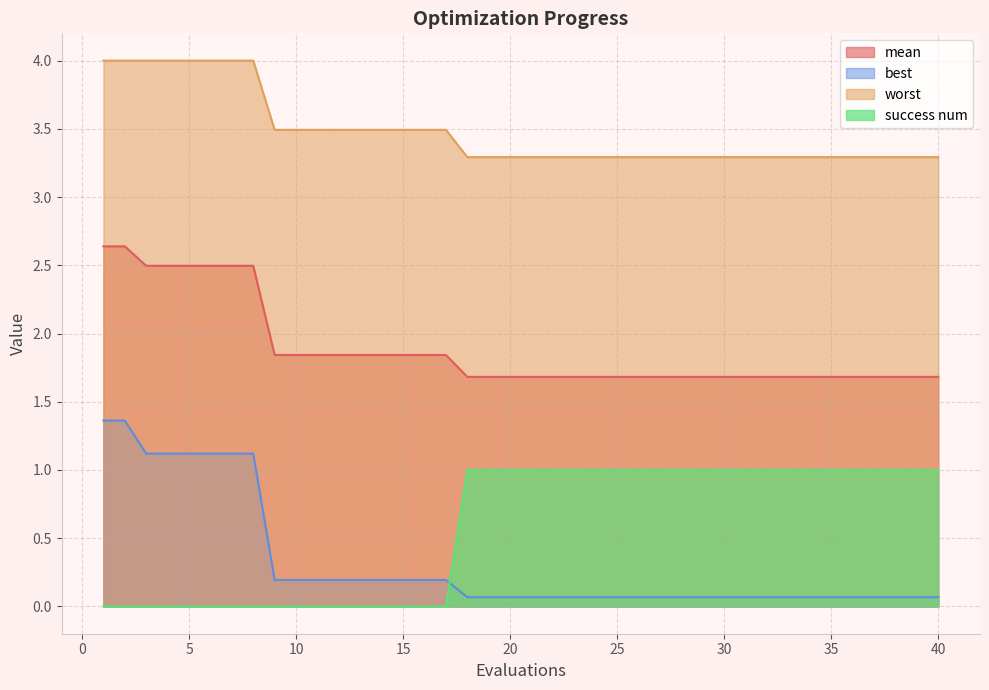

What is the value of the mean point at the 19th from the left?

1.7